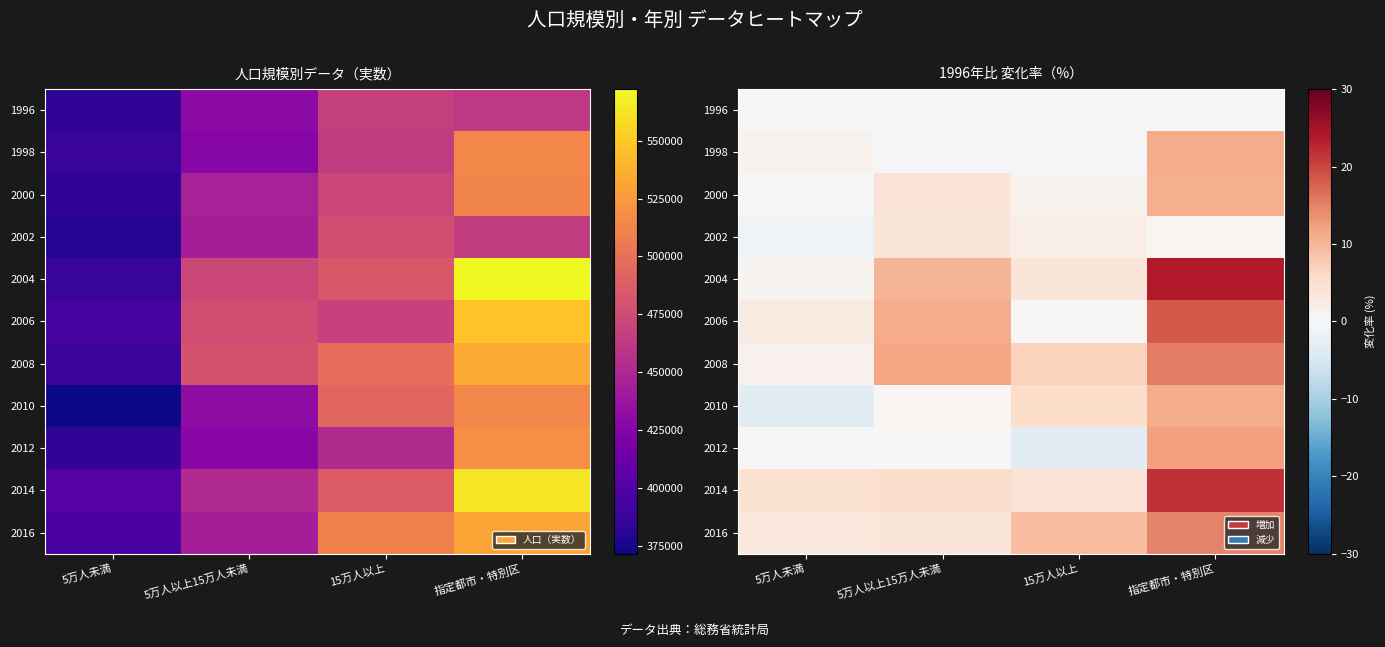

Rank the series at 15万人以上 from lowest to highest value.

2012, 1998, 1996, 2006, 2000, 2002, 2004, 2014, 2010, 2008, 2016